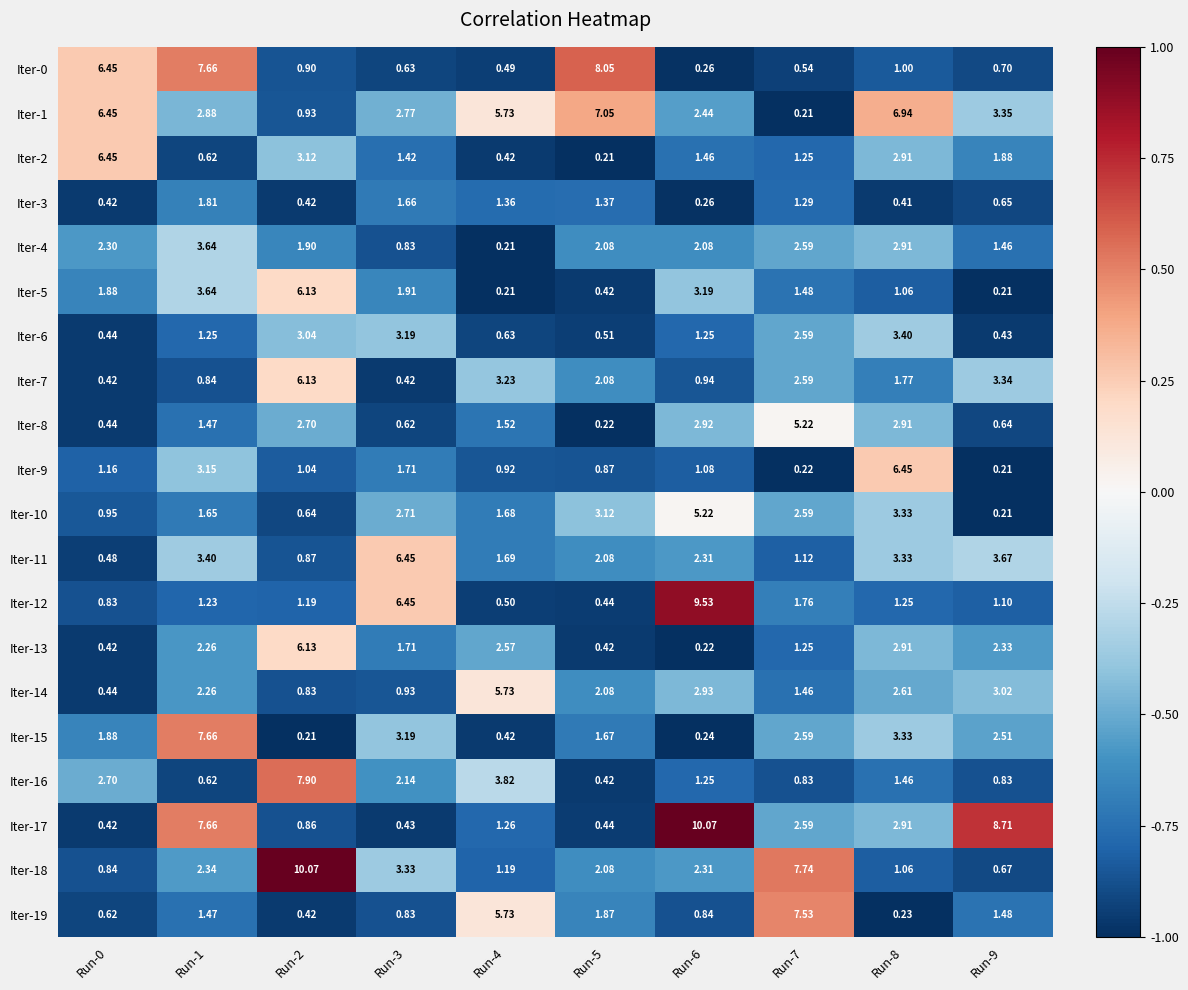

Which series has the largest range (max minus min)?

Iter-17